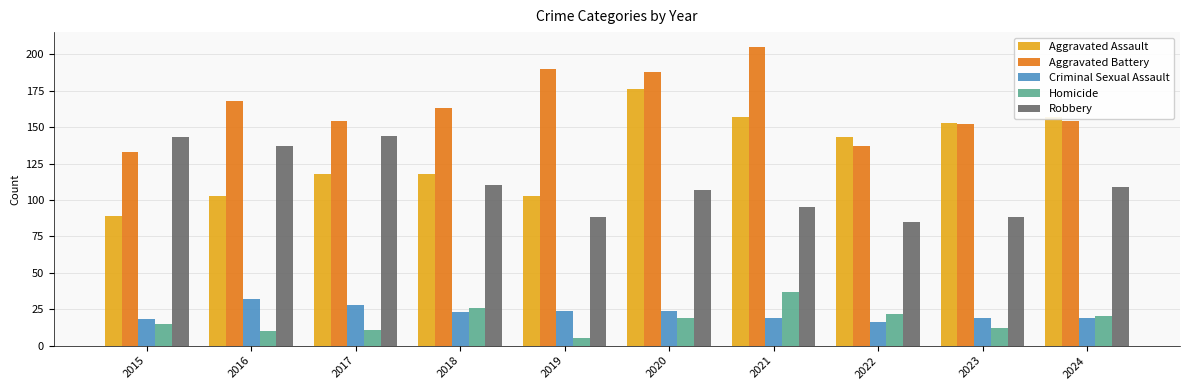

What are all the series names shown in the legend?

Aggravated Assault, Aggravated Battery, Criminal Sexual Assault, Homicide, Robbery